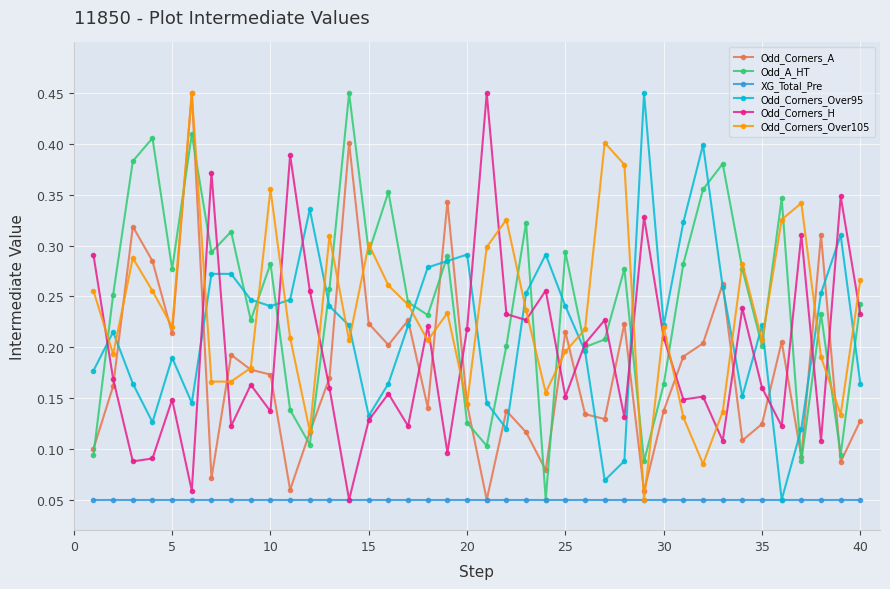

At how many categories does at least one series exceed 0?

40